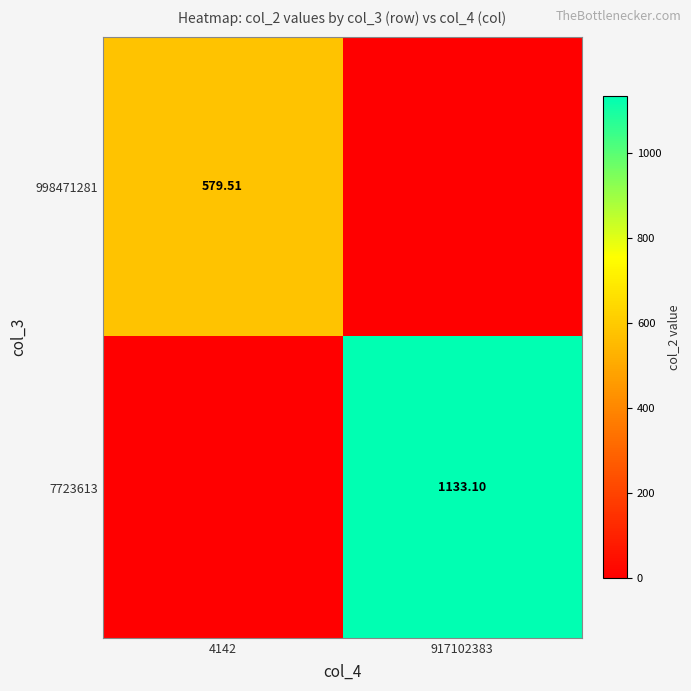

Is the value of 998471281 at 4142 greater than the value of 7723613 at 917102383?

No